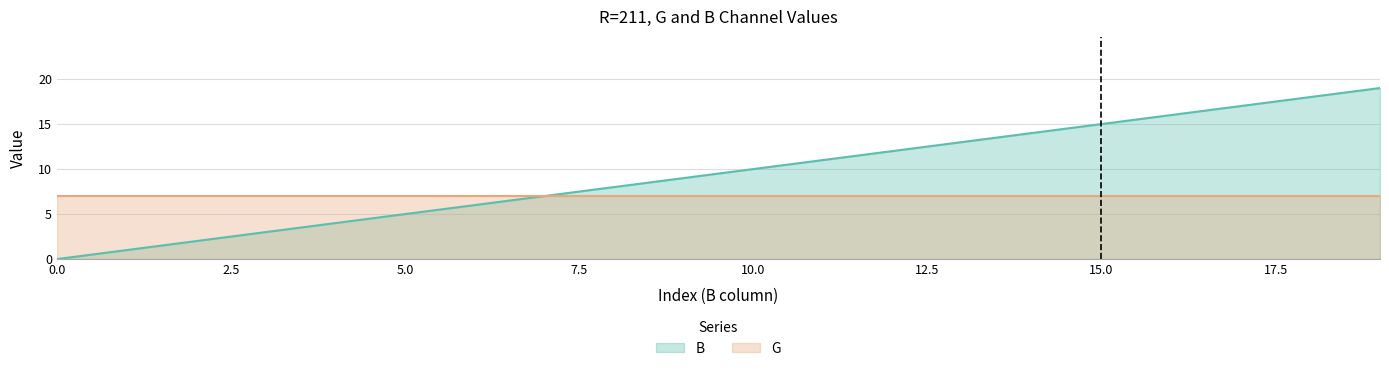

Read the value at 3, to the nearest 5.

5